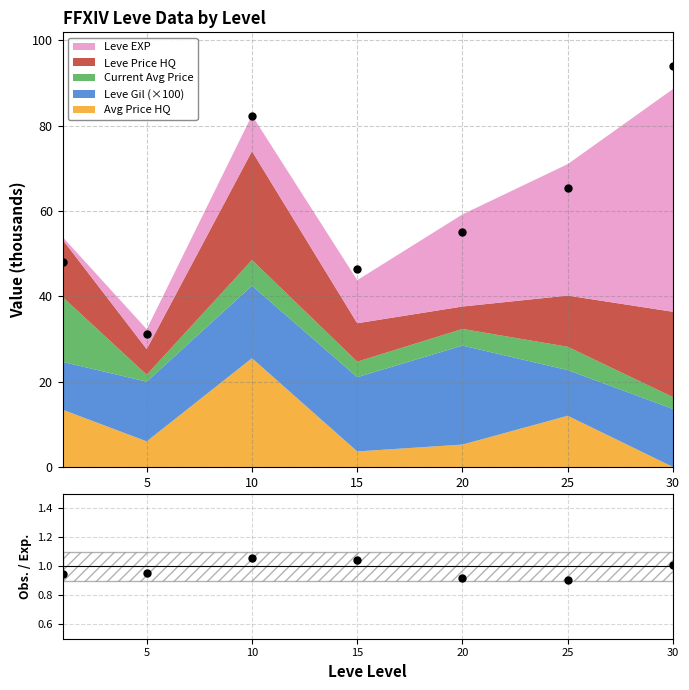

What is the change in value from 20 to 25?

+10.4